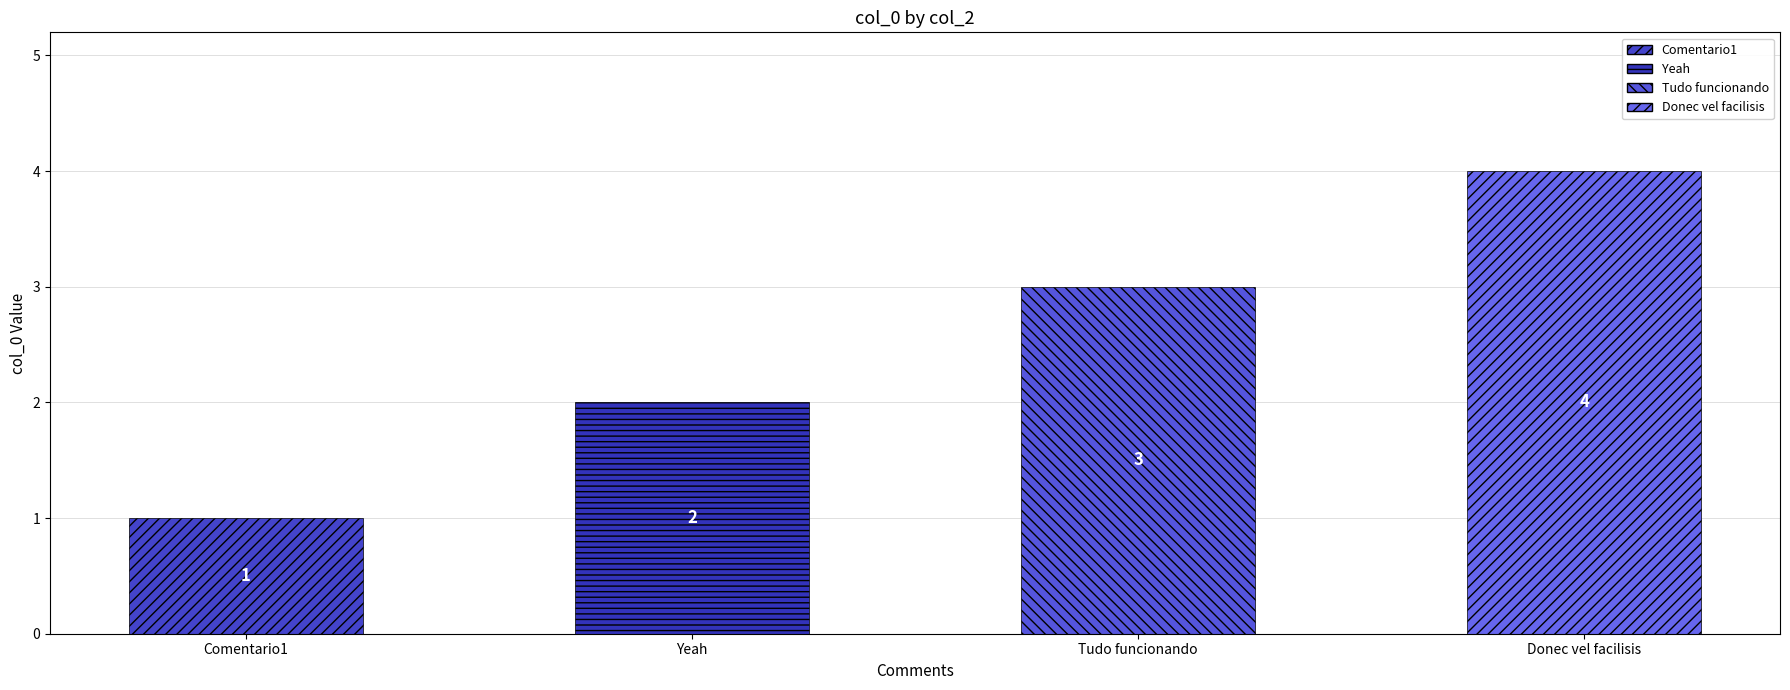

The value at Donec vel facilisis is 2. True or false?

False